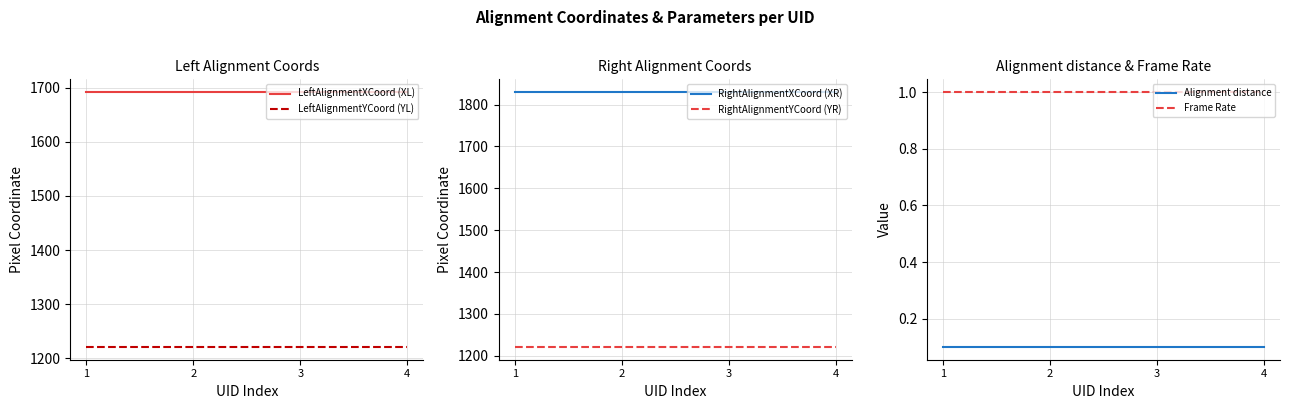

Rank the series by their maximum value, from highest to lowest.

RightAlignmentXCoord (XR), LeftAlignmentXCoord (XL), LeftAlignmentYCoord (YL), RightAlignmentYCoord (YR), Frame Rate, Alignment distance